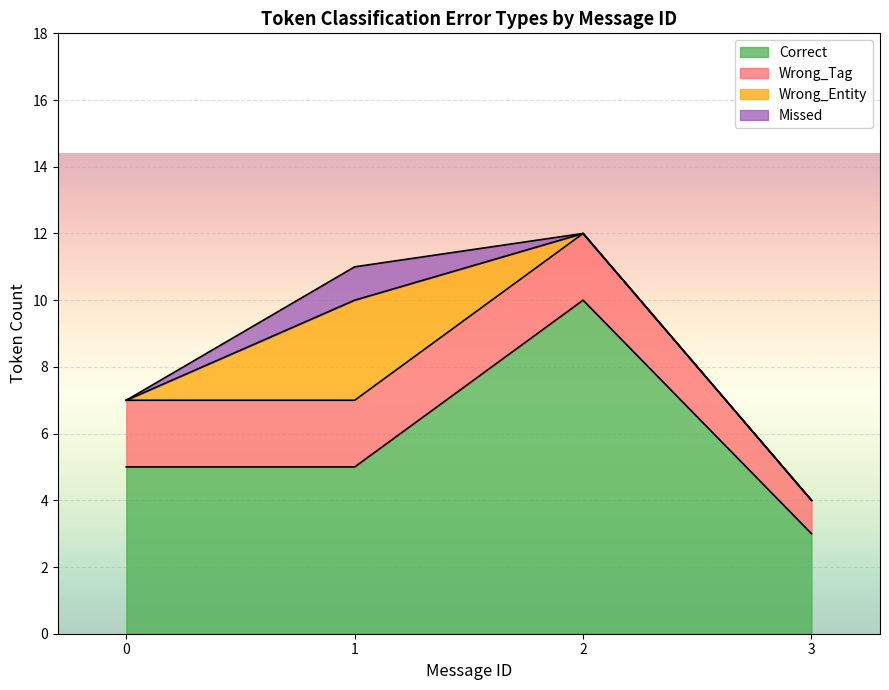

At which label does Wrong_Entity first exceed 1?

1